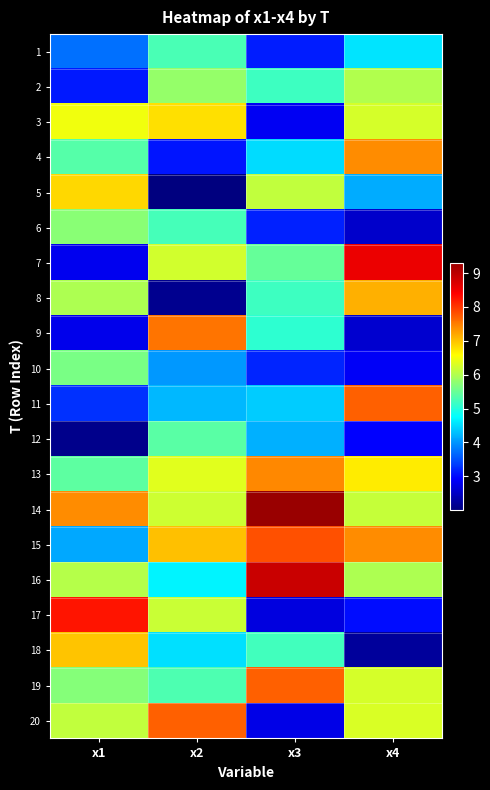

What is the smallest value displayed?

2.0